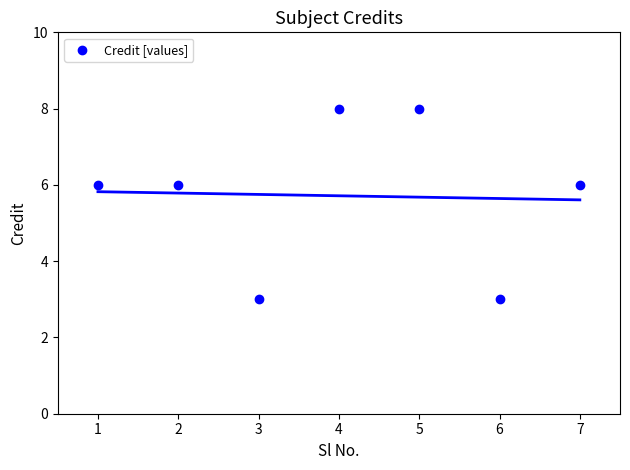

What is the range of X values (max minus min)?

6